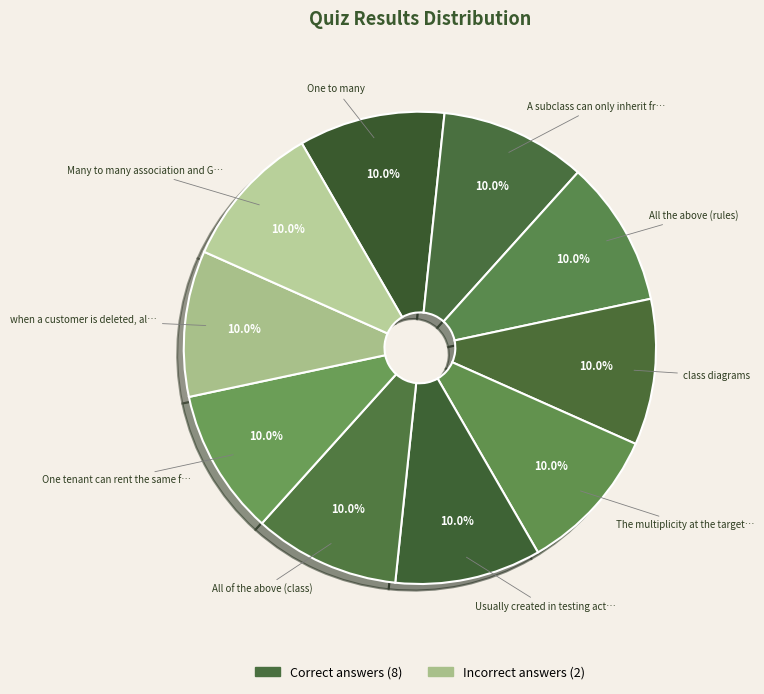

Count the number of slices in the pie.

10